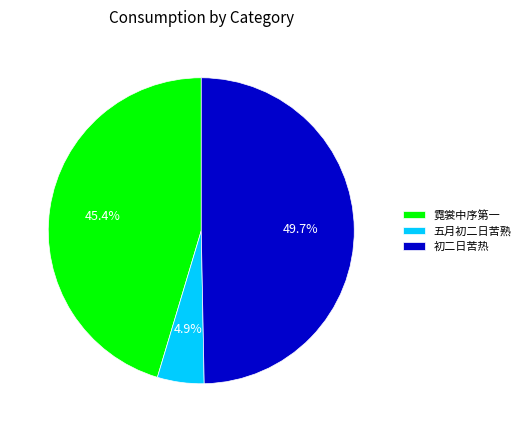

To the nearest percent, what is the difference between the largest and smallest slice percentages?

45%